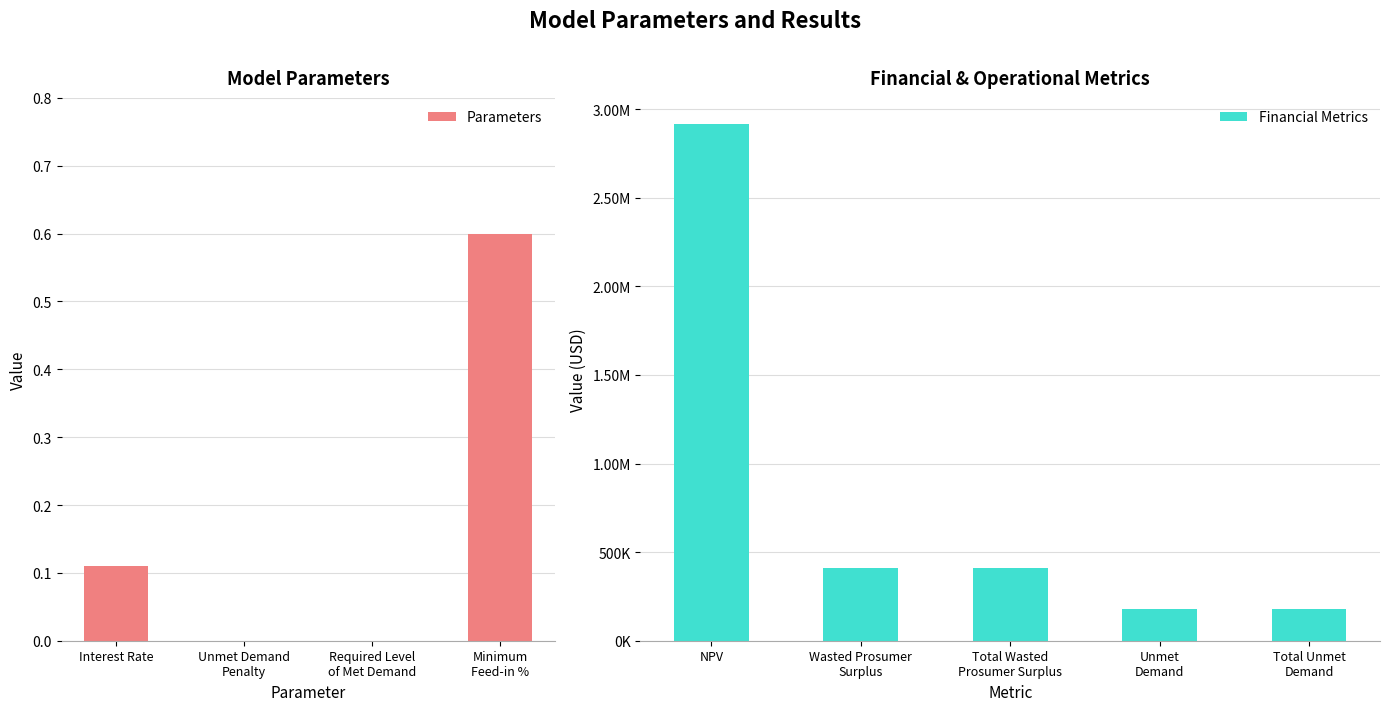

Reading left to right, extract all data points from this chart.

0.1	0.0	0.0	0.6	2917376.7	409010.0	409010.0	180826.5	180826.5